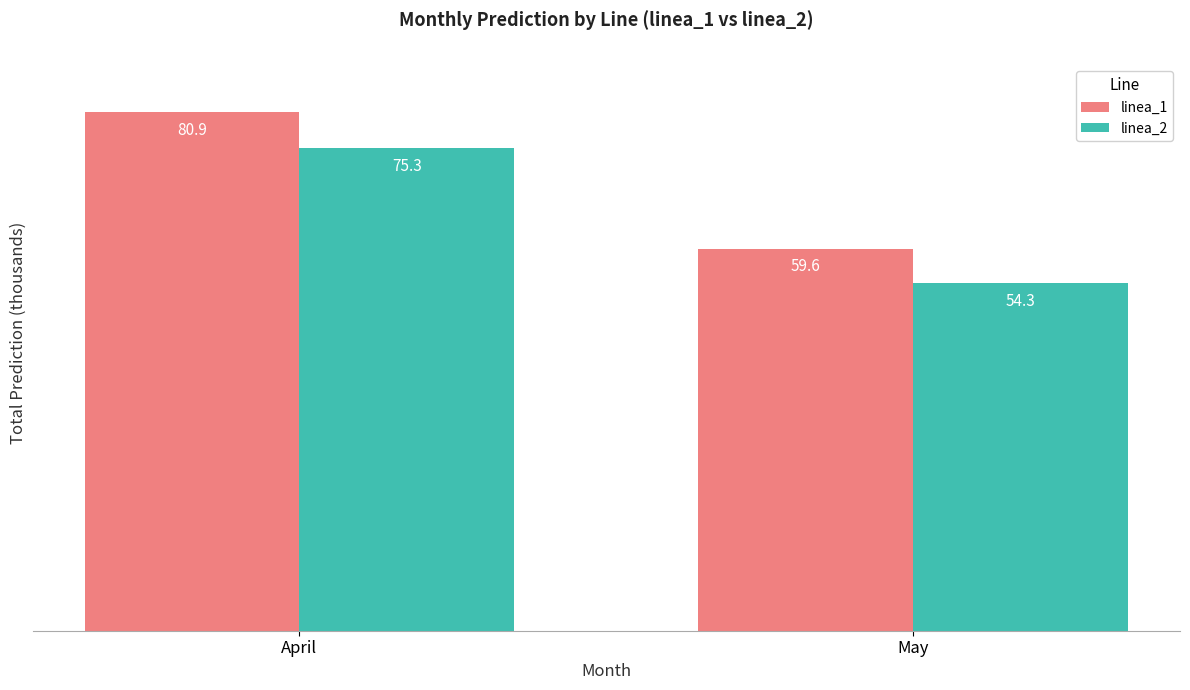

True or false: linea_2 has a value of 75.3 at April.

True